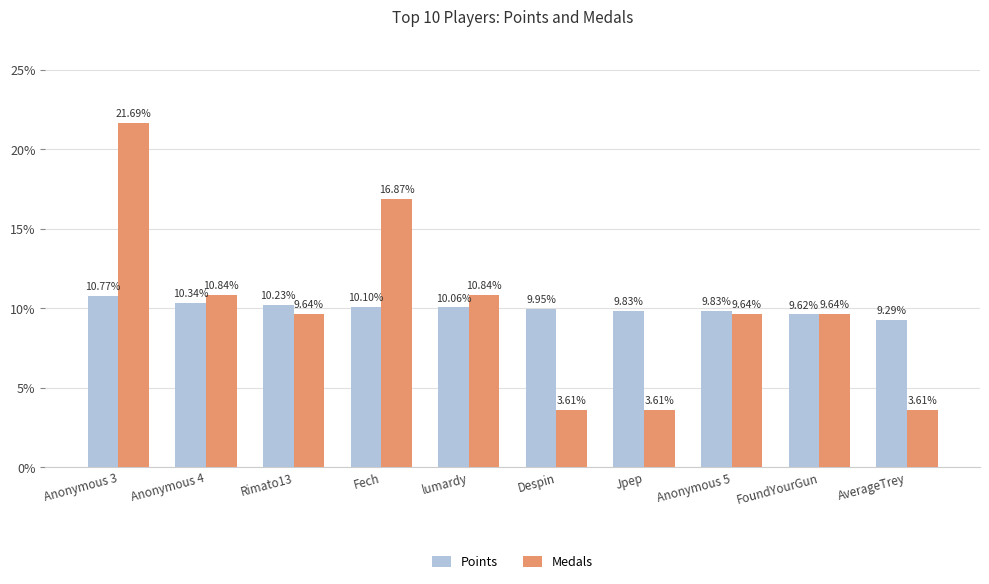

How many values in the Medals series exceed 9?

7